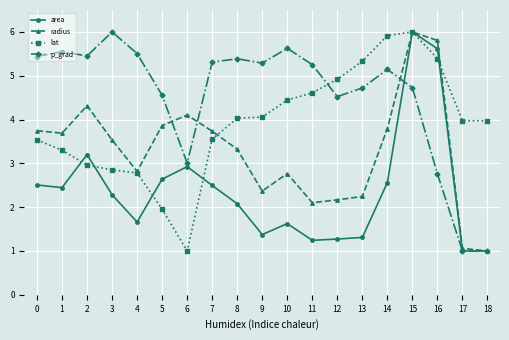

At how many categories does at least one series exceed 5?

14